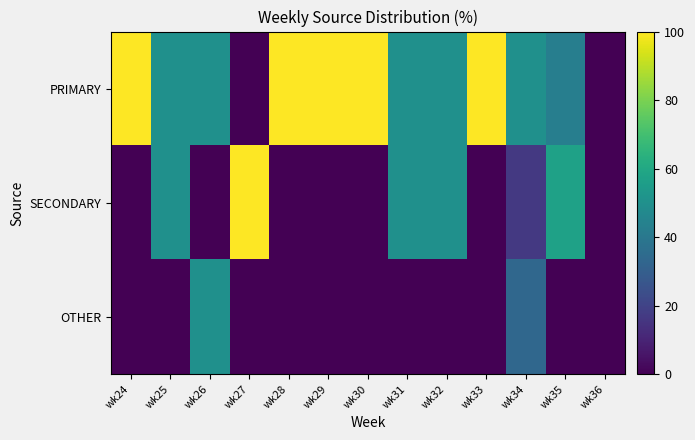

Which series has the largest total across all categories?

PRIMARY